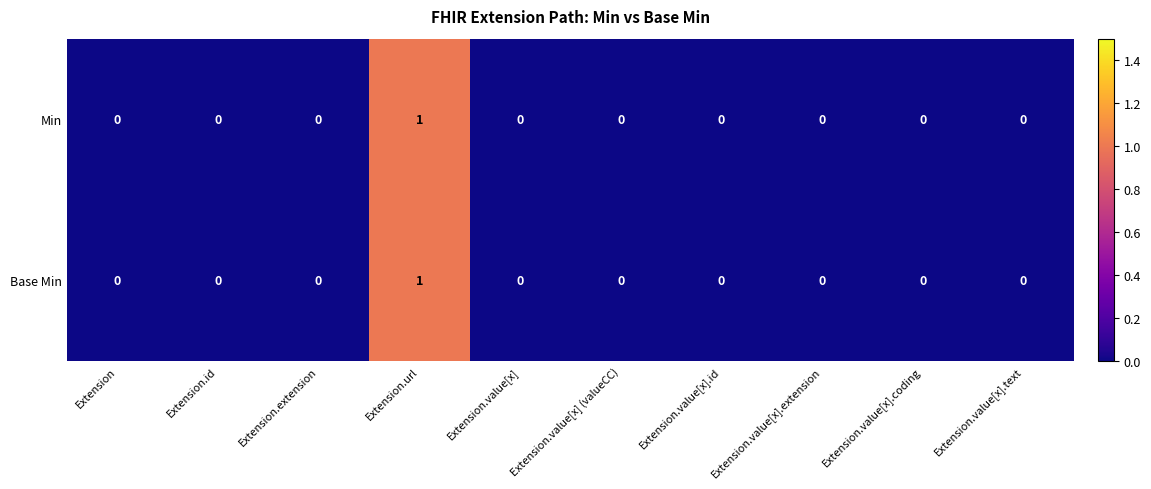

Is it true that Min equals 1 at Extension.value[x].coding?

False